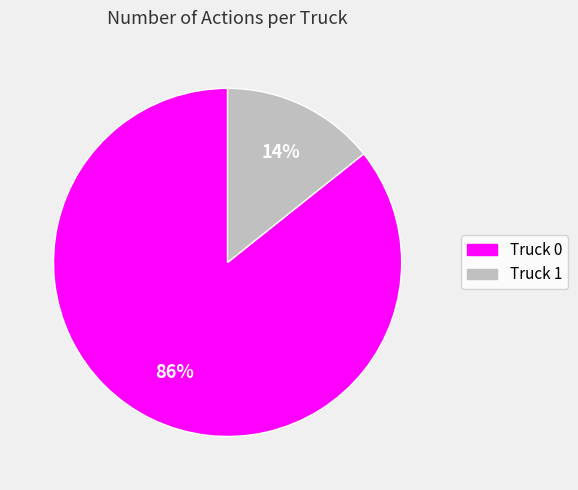

Combined, do Truck 0 and Truck 1 account for over 50%?

Yes